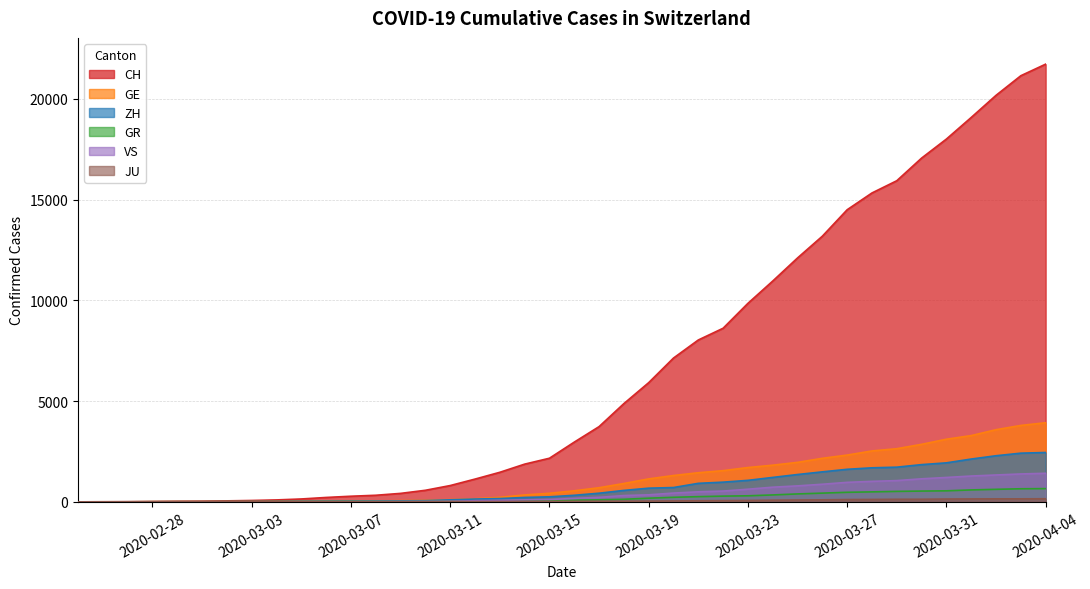

Reading left to right, list all the values displayed in this chart.

CH: 0	4	8	19	29	35	49	68	96	143	218	279	327	420	574	809	1130	1467	1872	2165	2965	3734	4877	5917	7138	8035	8618	9854	10961	12108	13188	14501	15334	15941	17065	18010	19082	20180	21154	21728
GE: 0	1	1	4	8	9	10	13	15	20	29	42	44	59	79	112	153	224	343	425	549	701	911	1139	1307	1445	1549	1703	1820	1960	2161	2322	2527	2638	2855	3109	3289	3582	3793	3928
ZH: 0	0	2	2	6	7	10	13	15	23	29	34	40	49	62	101	140	163	218	250	326	429	568	679	711	919	978	1067	1213	1357	1489	1616	1690	1722	1848	1936	2125	2289	2417	2450
GR: 0	2	2	6	6	6	9	9	12	14	16	17	18	18	22	31	43	53	56	71	84	101	128	182	226	258	284	300	343	393	433	474	495	519	535	547	592	622	649	657
VS: 0	0	0	1	1	2	3	3	4	5	6	7	12	17	22	30	53	76	98	115	172	225	312	349	436	498	535	628	728	793	874	968	1017	1055	1144	1211	1282	1334	1385	1418
JU: 0	0	1	1	1	1	1	2	2	4	4	5	5	7	7	7	12	17	18	19	25	29	32	36	44	54	61	69	82	92	100	114	119	127	128	140	145	149	149	154